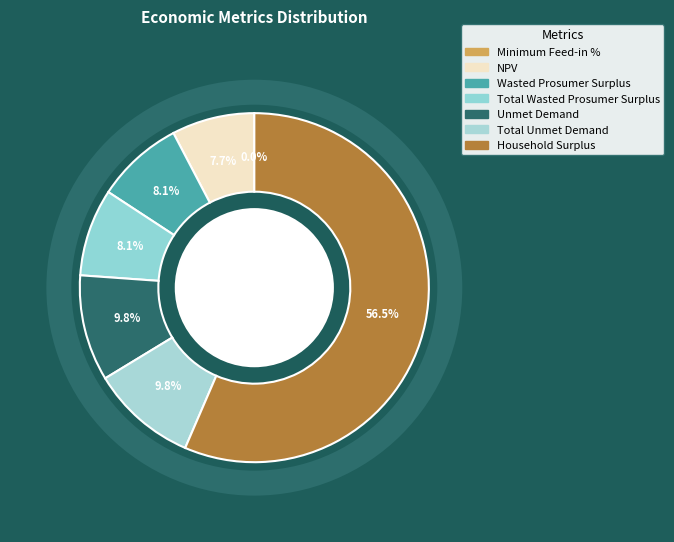

The Wasted Prosumer Surplus slice represents 8% of the pie. True or false?

True